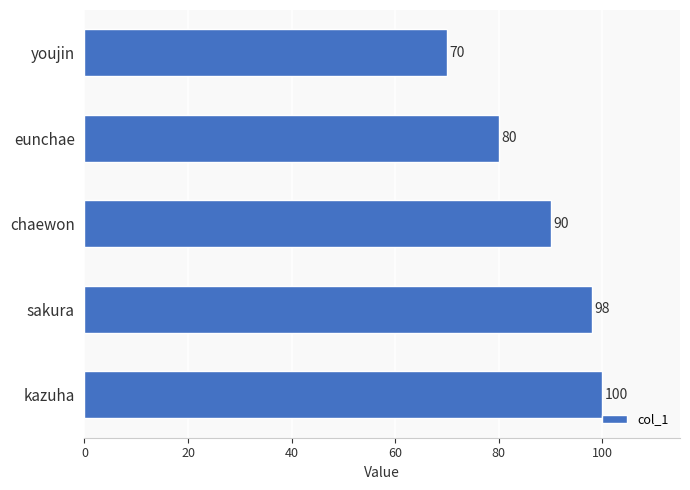

The chart shows a value of 113 at youjin. True or false?

False